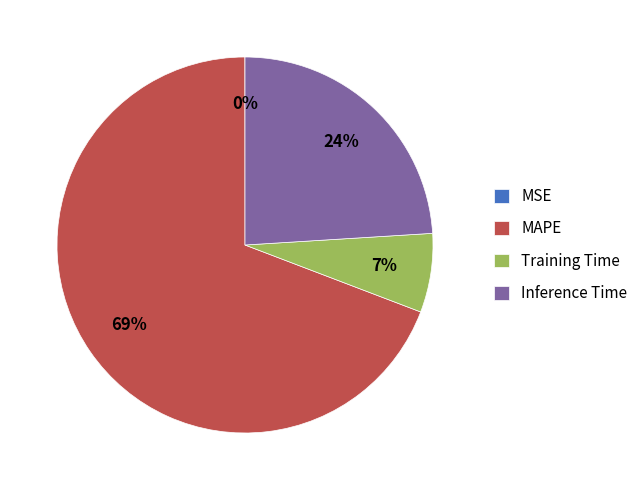

Which category has the biggest portion of the pie?

MAPE